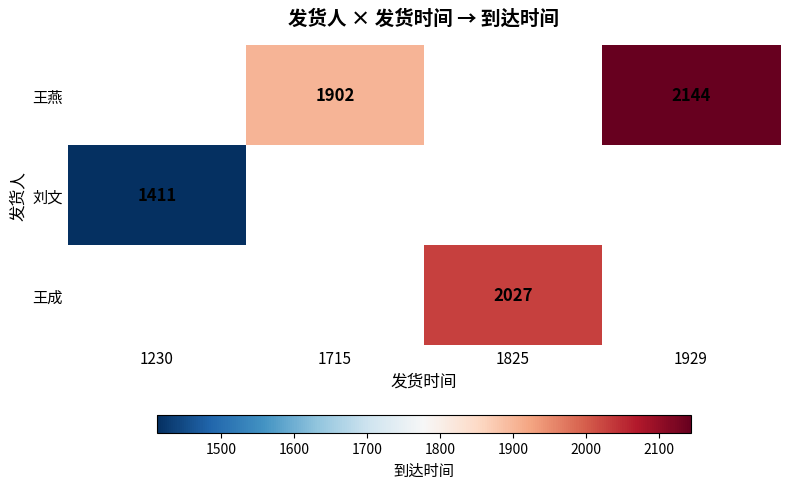

The 王燕 series shows 3252 at 1929. True or false?

False